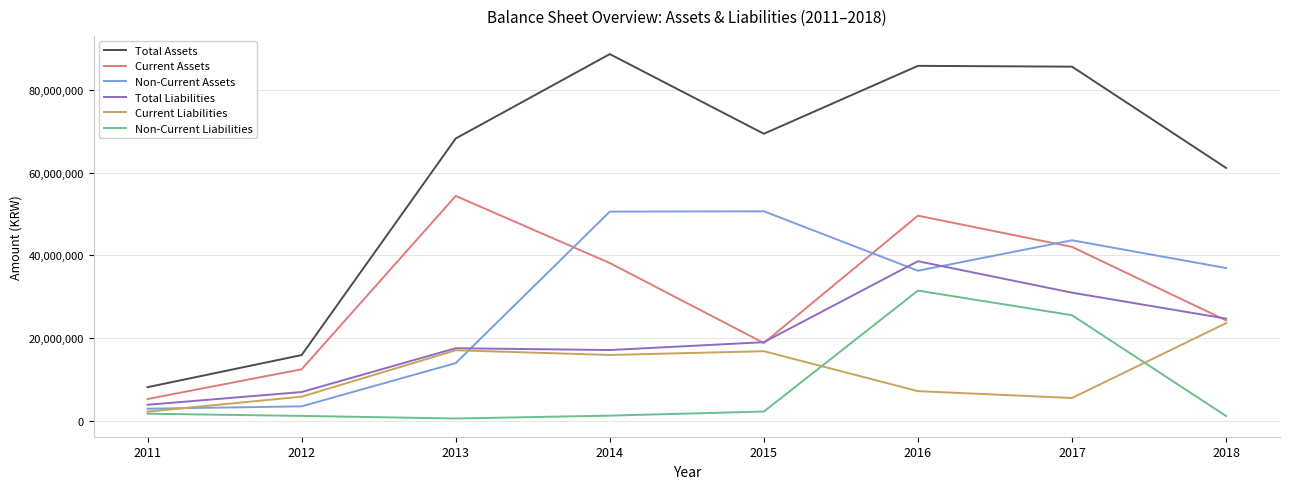

Rank the categories by Current Assets value from highest to lowest.

2013, 2016, 2017, 2014, 2018, 2015, 2012, 2011